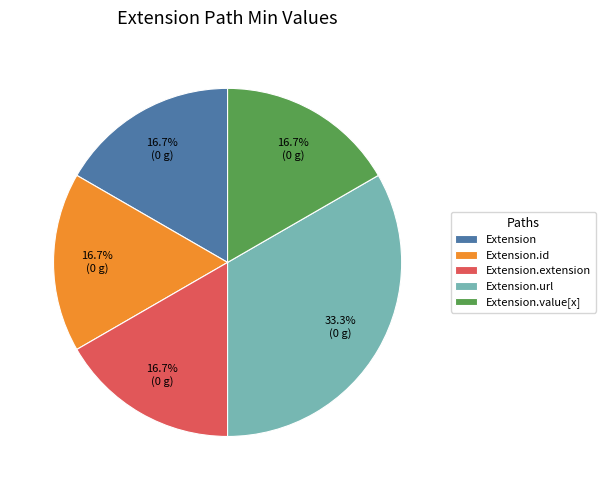

To the nearest percent, what is the difference between the Extension.value[x] and Extension.url slice percentages?

17%